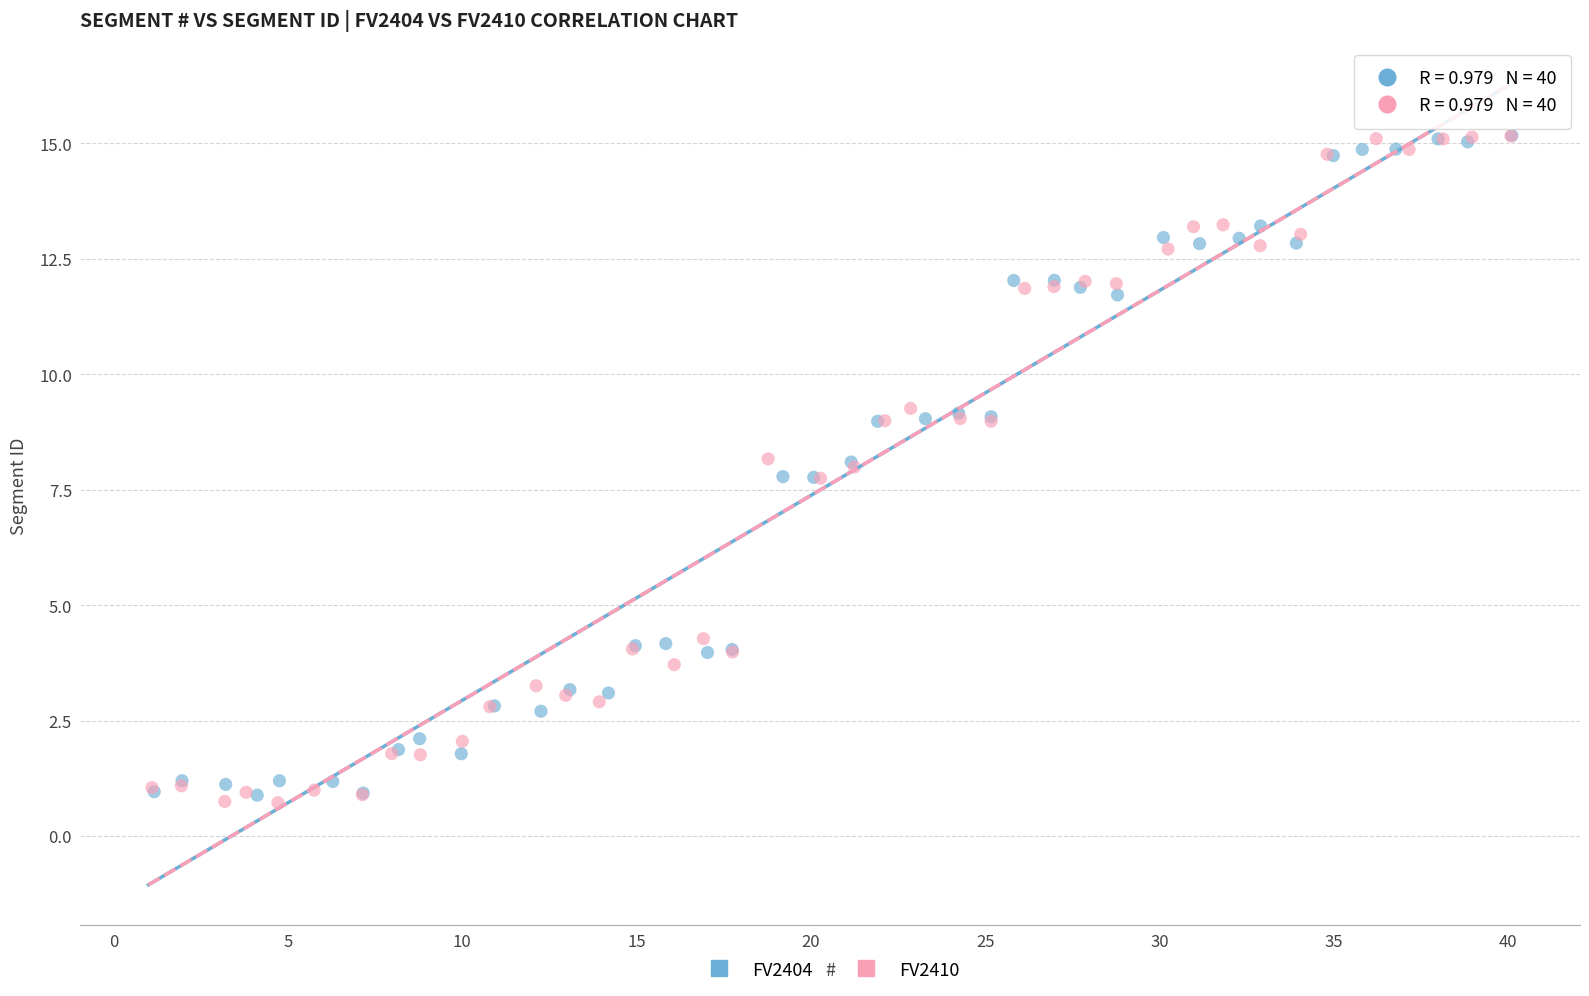

Which series has the largest Y range (max minus min)?

FV2410